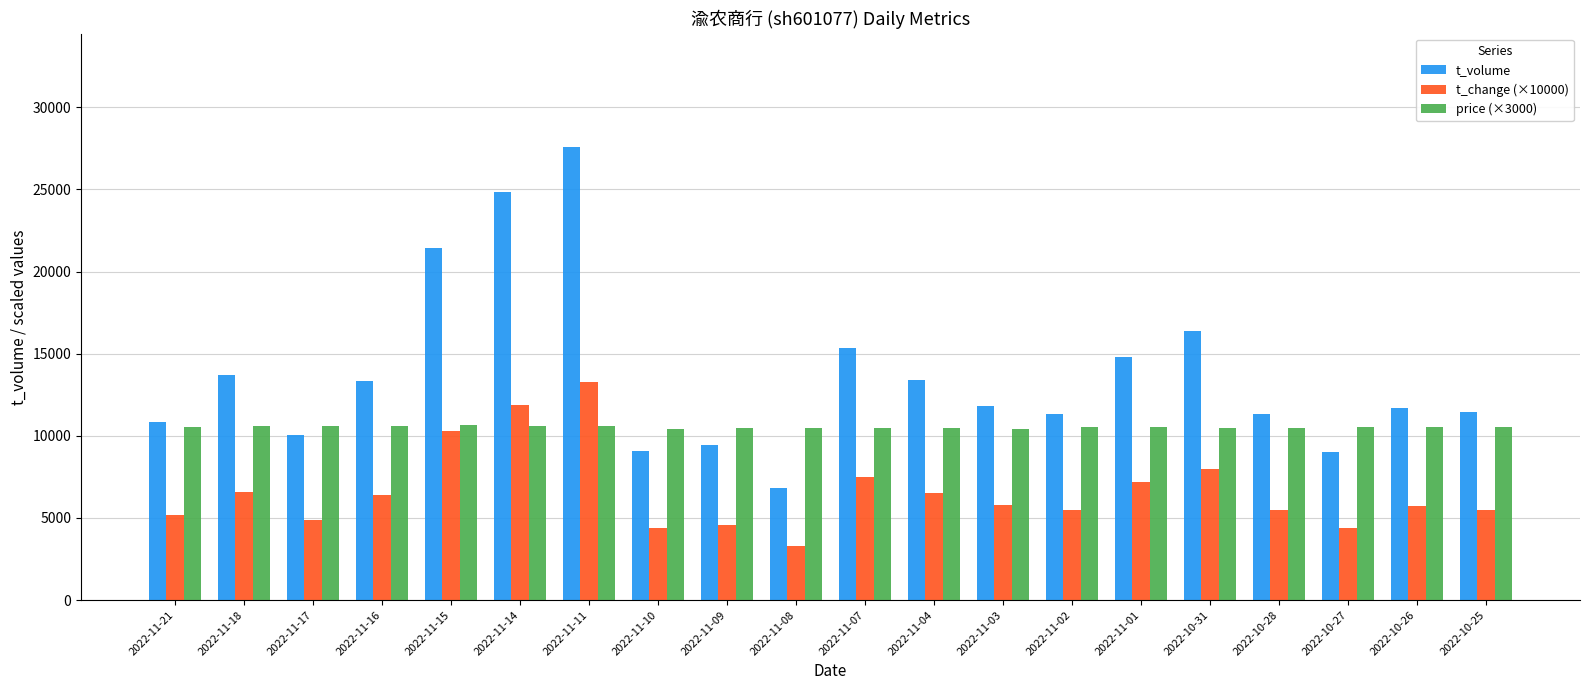

Rank the series by their average value, from highest to lowest.

t_volume, price (×3000), t_change (×10000)